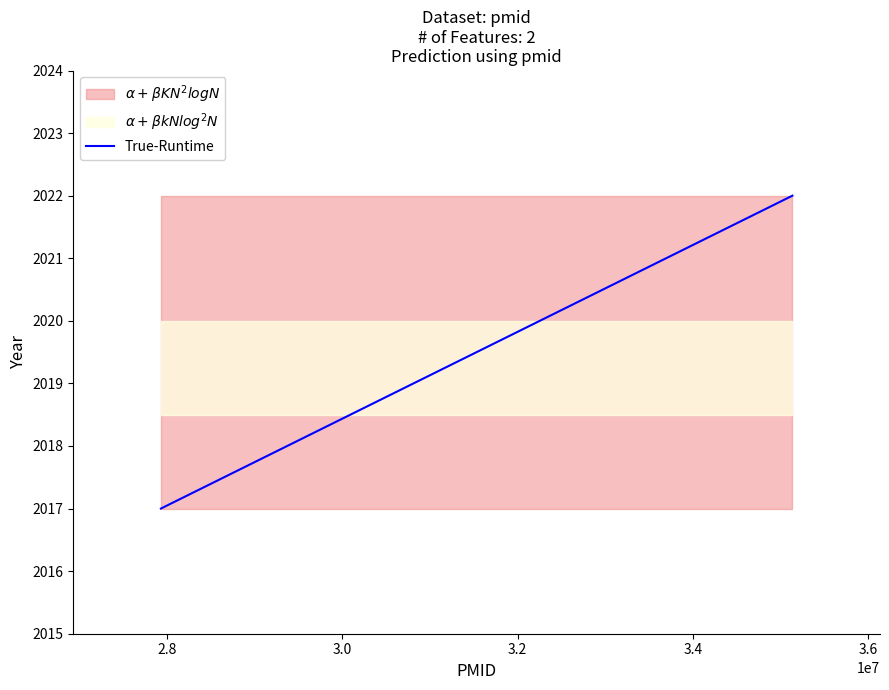

Count the values in the range 2017 to 2022.

2